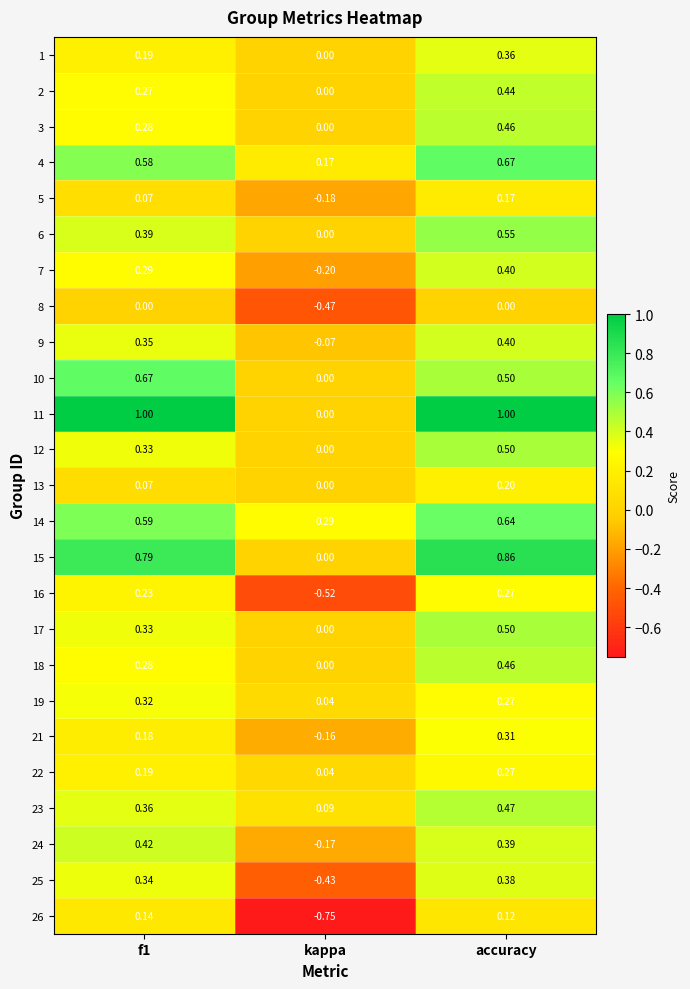

Is the value of 16 at kappa greater than the value of 7 at f1?

No